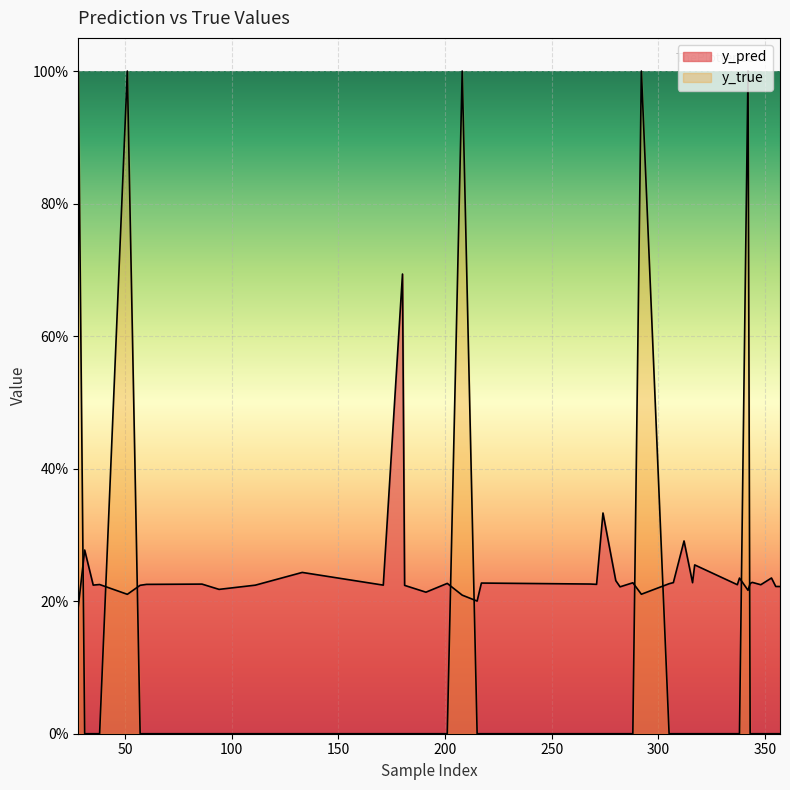

Where do y_pred and y_true first cross each other?

28 and 31